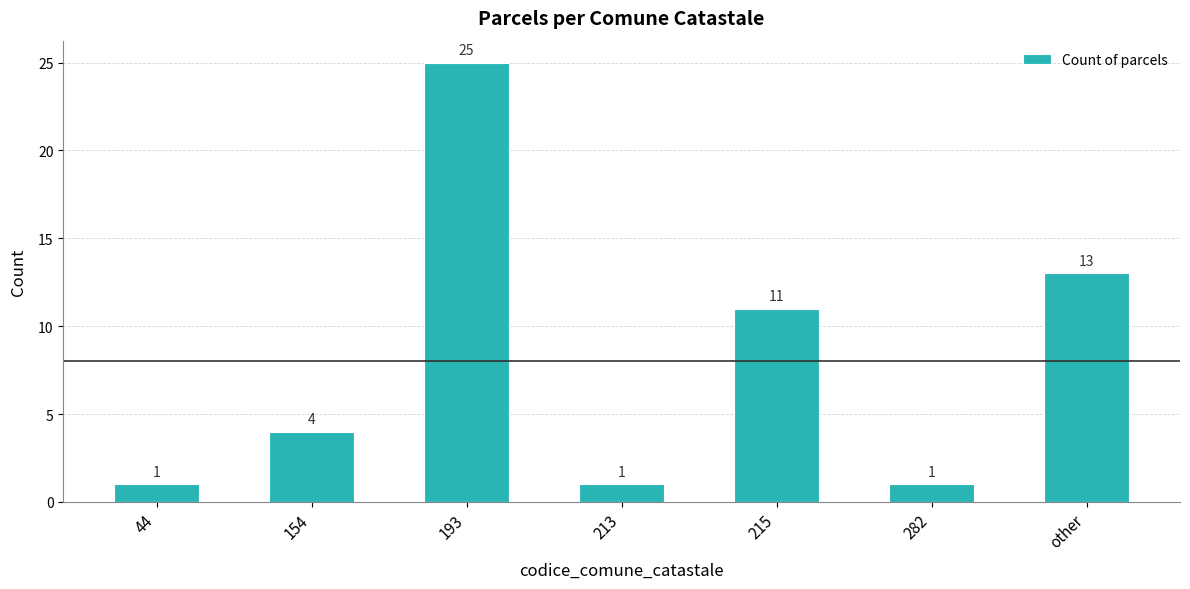

What is the label of the 3rd bar from the right?

215